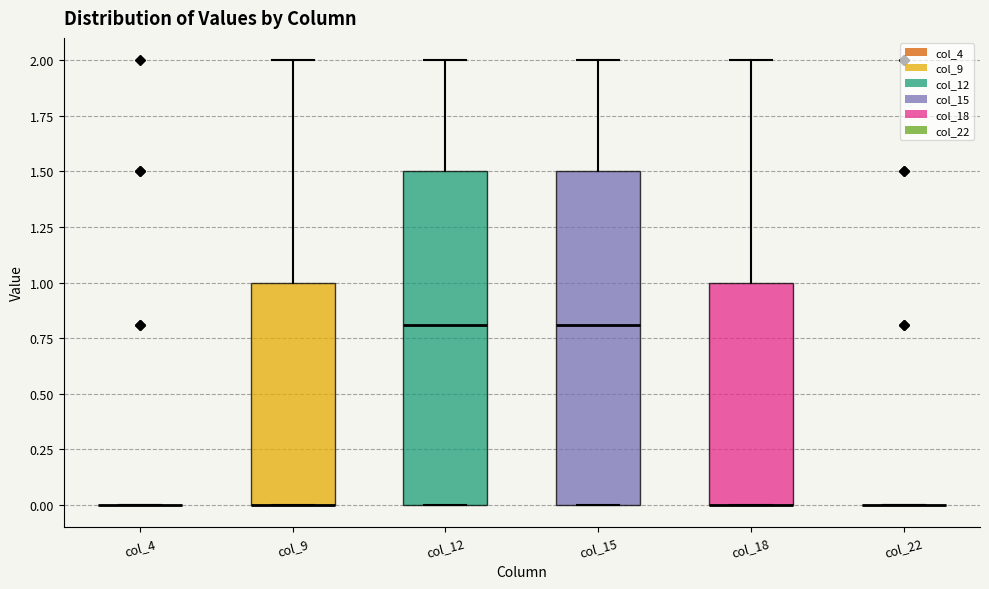

Reading left to right, transcribe this box plot: for each box, give where its median line is, the range the box spans, and where its two whiskers end, as read against the y-axis. The values are not printed on the chart, so give them approximately, as read against the axis.

col_4: box collapsed to a line at 0.0, whiskers 0.0 to 0.0
col_9: median 0.0 (drawn on the box's lower edge), box 0.0 to 1.0, whiskers 0.0 to 2.0
col_12: median 0.8, box 0.0 to 1.5, whiskers 0.0 to 2.0
col_15: median 0.8, box 0.0 to 1.5, whiskers 0.0 to 2.0
col_18: median 0.0 (drawn on the box's lower edge), box 0.0 to 1.0, whiskers 0.0 to 2.0
col_22: box collapsed to a line at 0.0, whiskers 0.0 to 0.0